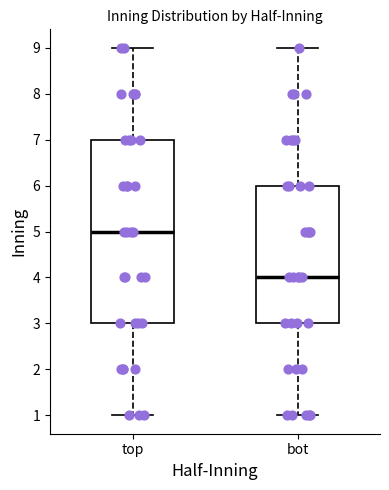

Comparing the boxes themselves (not the whiskers), which one is the tallest?

top